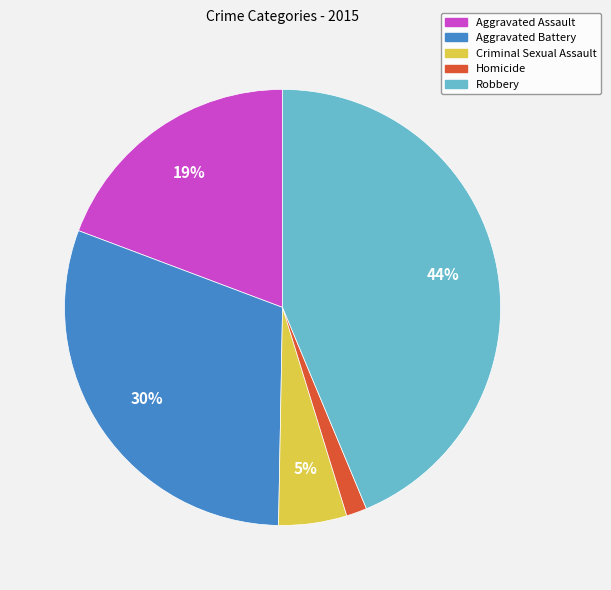

Which slice is the smallest?

Homicide